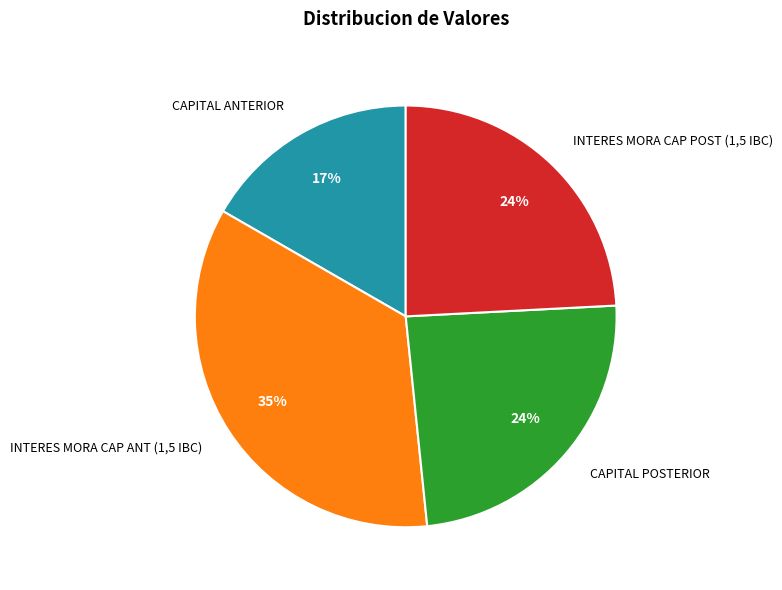

Is it true that CAPITAL ANTERIOR is 24% of the pie?

False